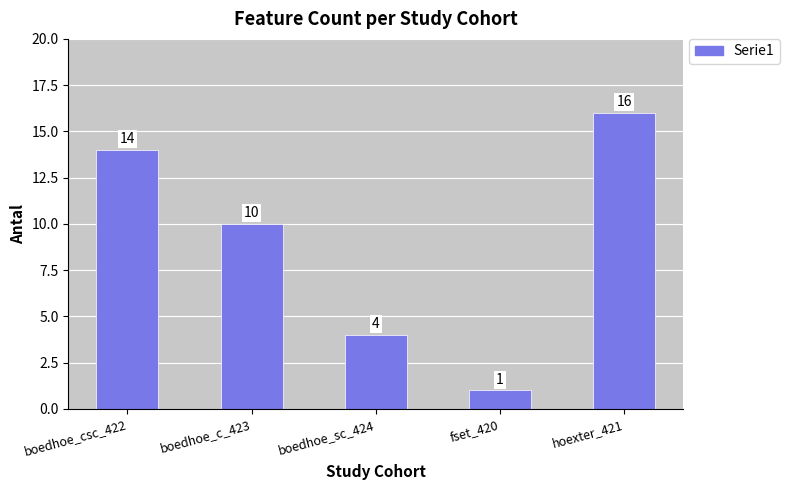

List the labels in order of value, smallest first.

fset_420, boedhoe_sc_424, boedhoe_c_423, boedhoe_csc_422, hoexter_421